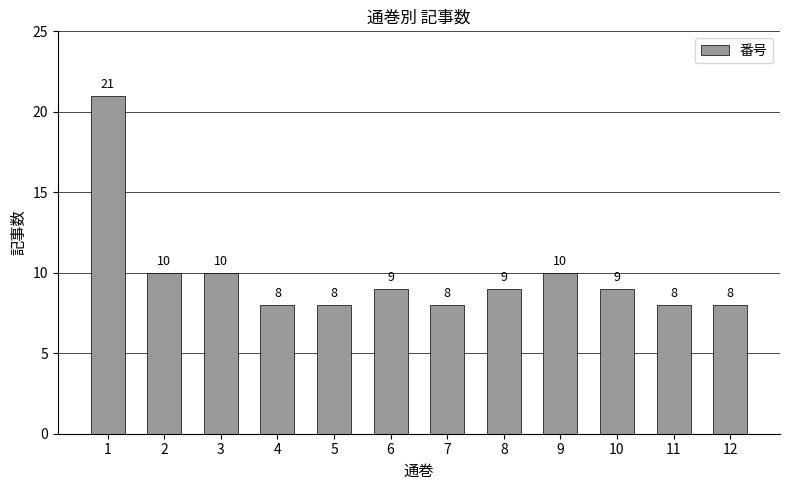

Reading left to right, what are all the values shown in this chart?

1=21	2=10	3=10	4=8	5=8	6=9	7=8	8=9	9=10	10=9	11=8	12=8